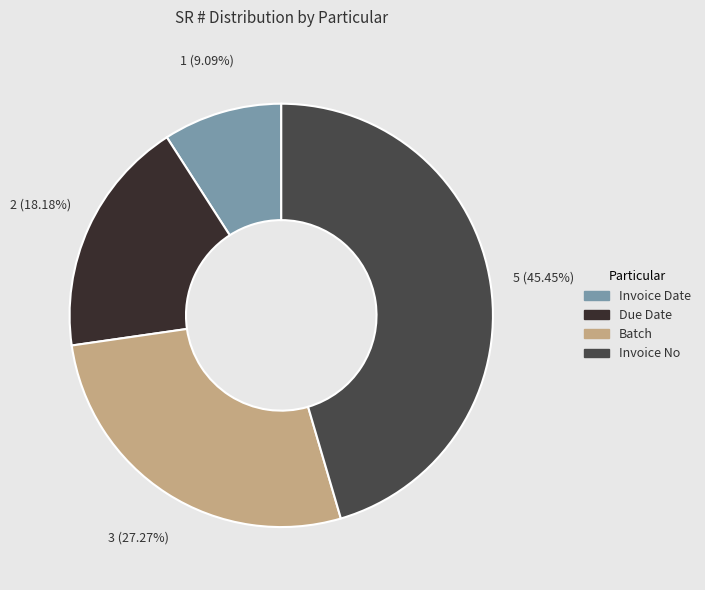

What percentage do Batch and Invoice Date together represent?

36.4%